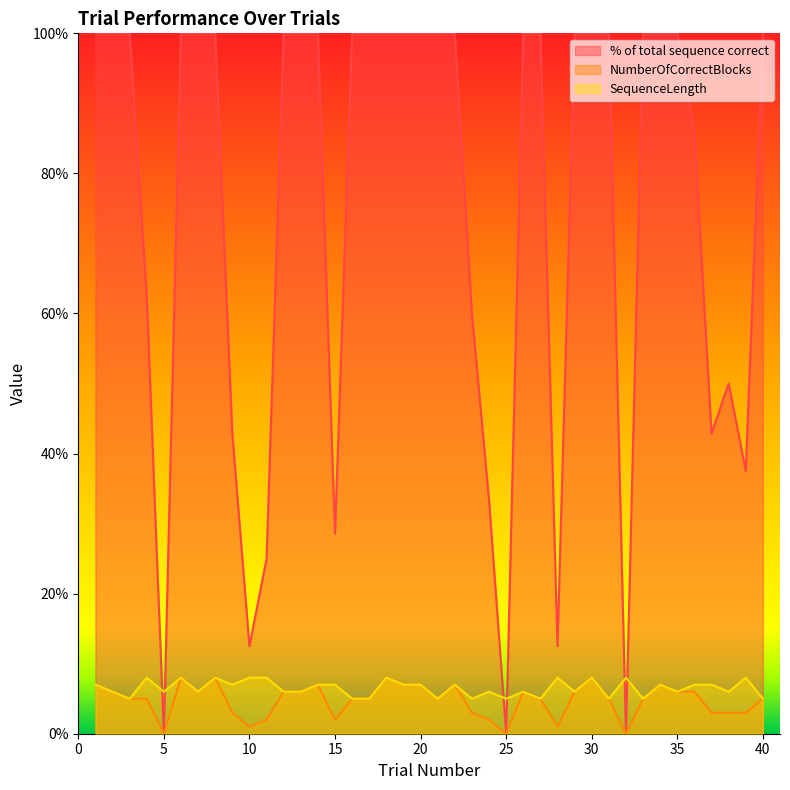

Between 30 and 20, which is larger?

30